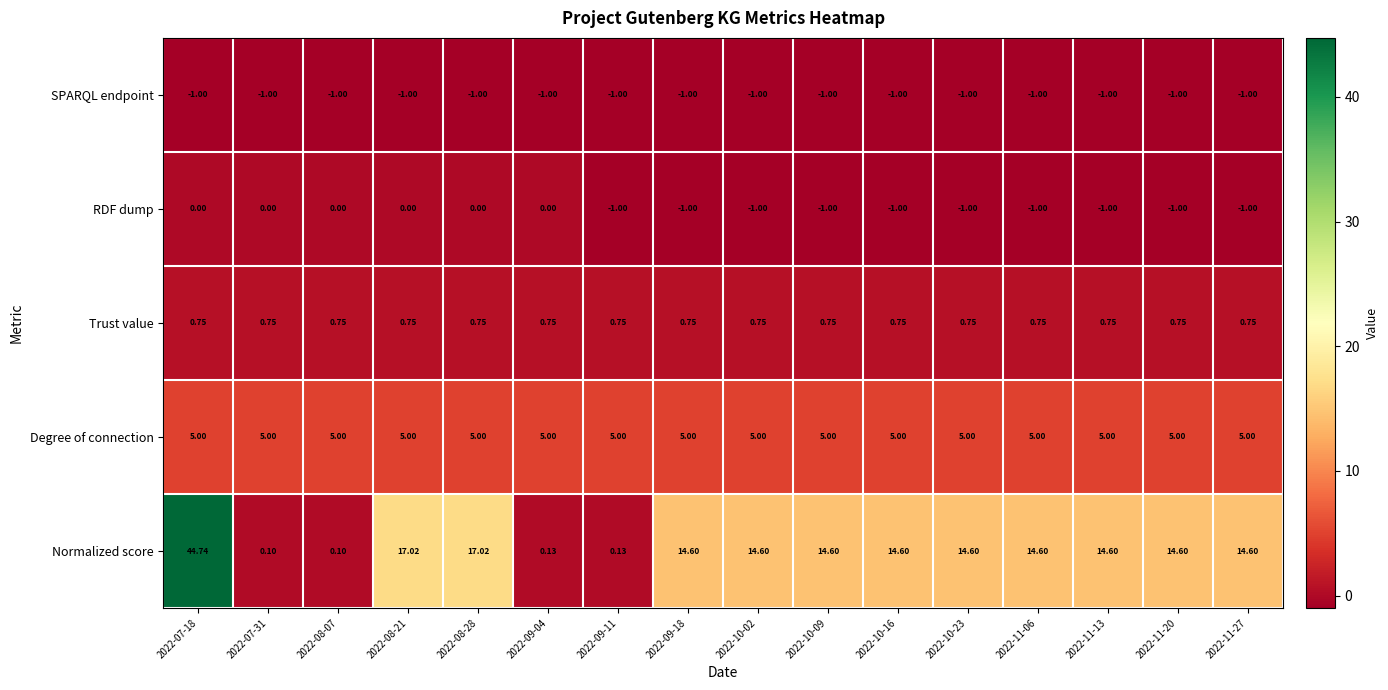

Which series has the largest range (max minus min)?

Normalized score